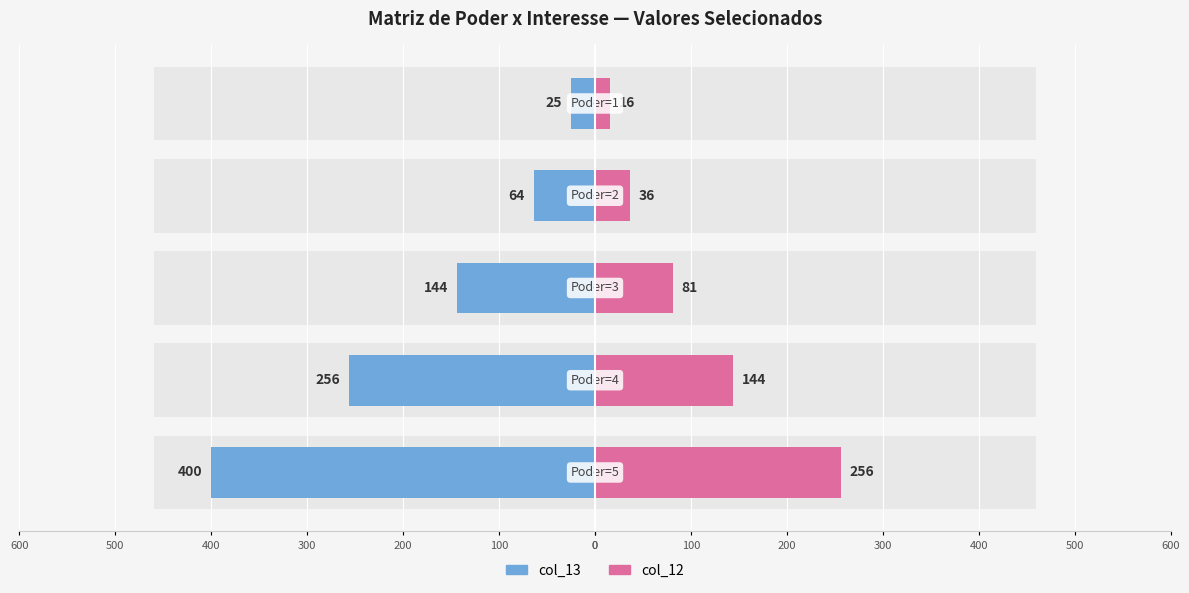

True or false: col_13 has a value of -44 at 400.

False